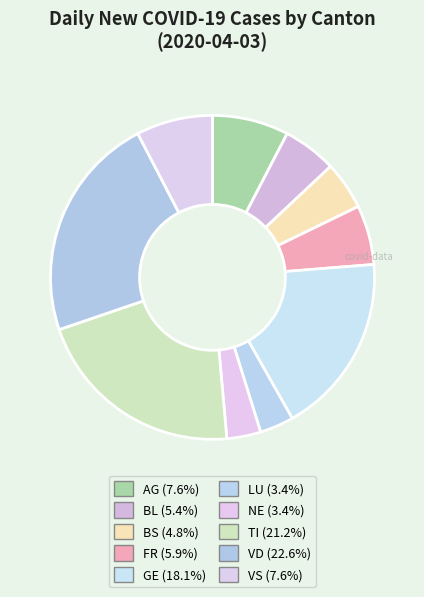

How many segments does this pie chart have?

10